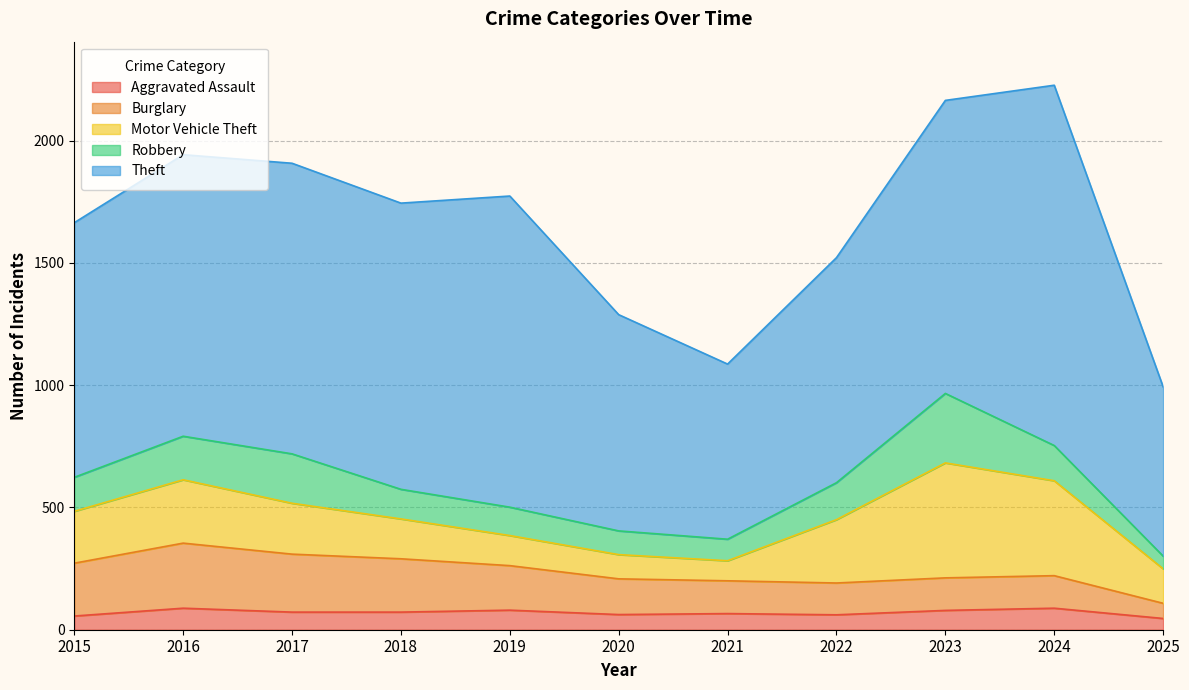

At which category does the chart reach its peak across all series?

2024